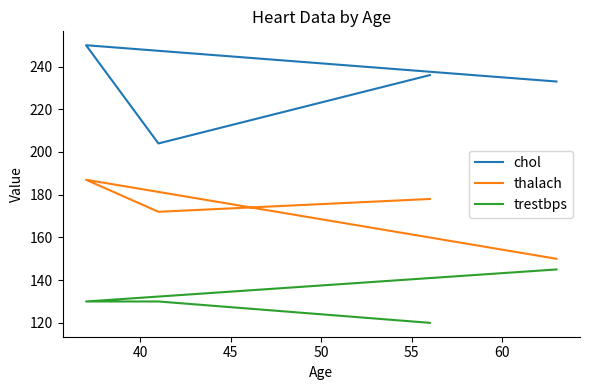

Reading right to left, list all the values displayed in this chart.

chol: 236	204	250	233
thalach: 178	172	187	150
trestbps: 120	130	130	145